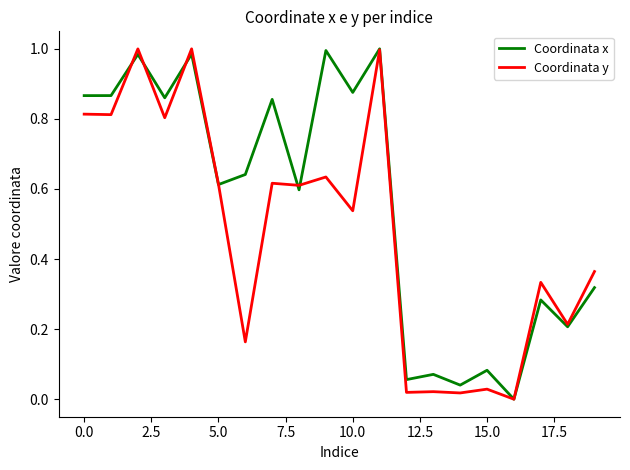

Rank the series by their average value, from lowest to highest.

Coordinata y, Coordinata x